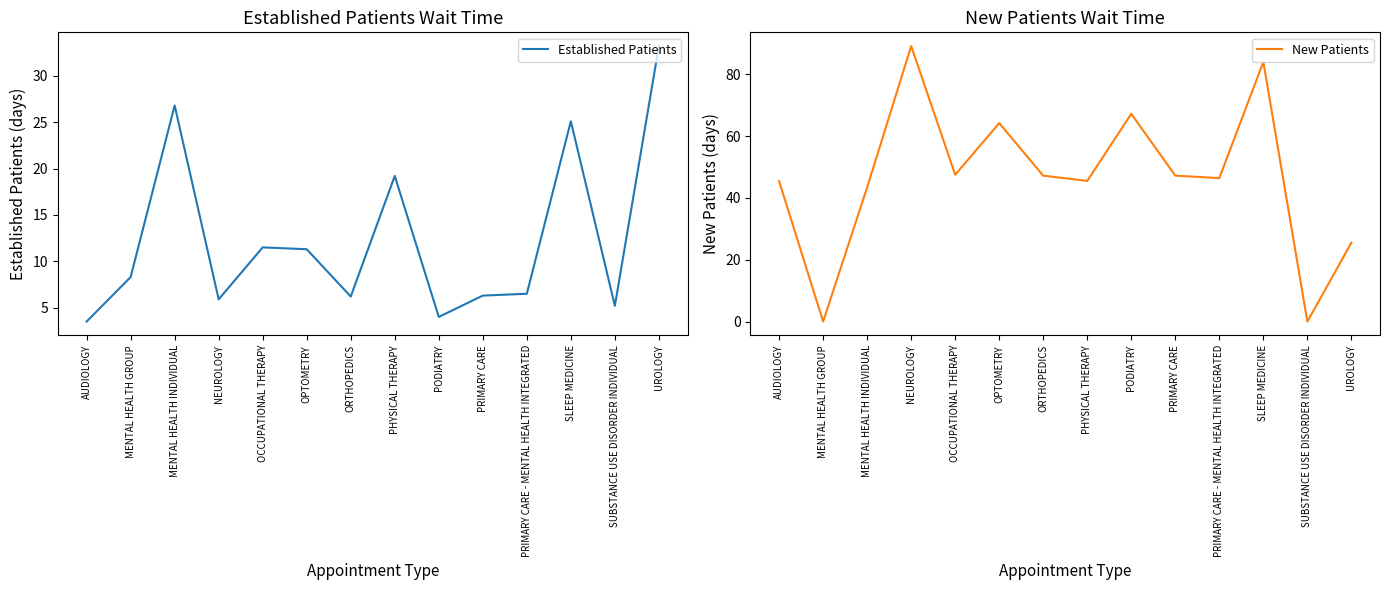

Reading left to right, what are all the values shown in this chart?

Established Patients: AUDIOLOGY=3.5	MENTAL HEALTH GROUP=8.3	MENTAL HEALTH INDIVIDUAL=26.8	NEUROLOGY=5.9	OCCUPATIONAL THERAPY=11.5	OPTOMETRY=11.3	ORTHOPEDICS=6.2	PHYSICAL THERAPY=19.2	PODIATRY=4.0	PRIMARY CARE=6.3	PRIMARY CARE - MENTAL HEALTH INTEGRATED=6.5	SLEEP MEDICINE=25.1	SUBSTANCE USE DISORDER INDIVIDUAL=5.2	UROLOGY=33.2
New Patients: AUDIOLOGY=45.4	MENTAL HEALTH GROUP=0.0	MENTAL HEALTH INDIVIDUAL=43.4	NEUROLOGY=89.1	OCCUPATIONAL THERAPY=47.5	OPTOMETRY=64.2	ORTHOPEDICS=47.2	PHYSICAL THERAPY=45.5	PODIATRY=67.2	PRIMARY CARE=47.2	PRIMARY CARE - MENTAL HEALTH INTEGRATED=46.4	SLEEP MEDICINE=84.0	SUBSTANCE USE DISORDER INDIVIDUAL=0.0	UROLOGY=25.5